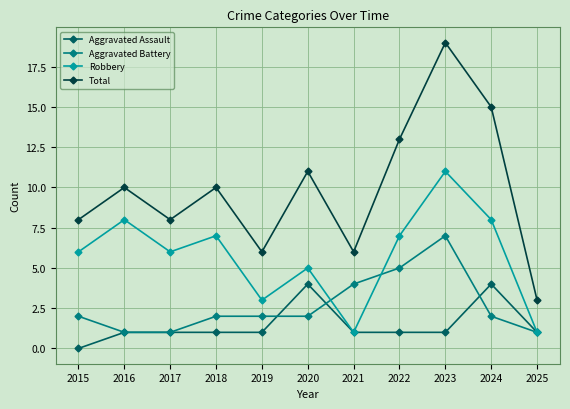

Rank the series at 2023 from highest to lowest value.

Total, Robbery, Aggravated Battery, Aggravated Assault